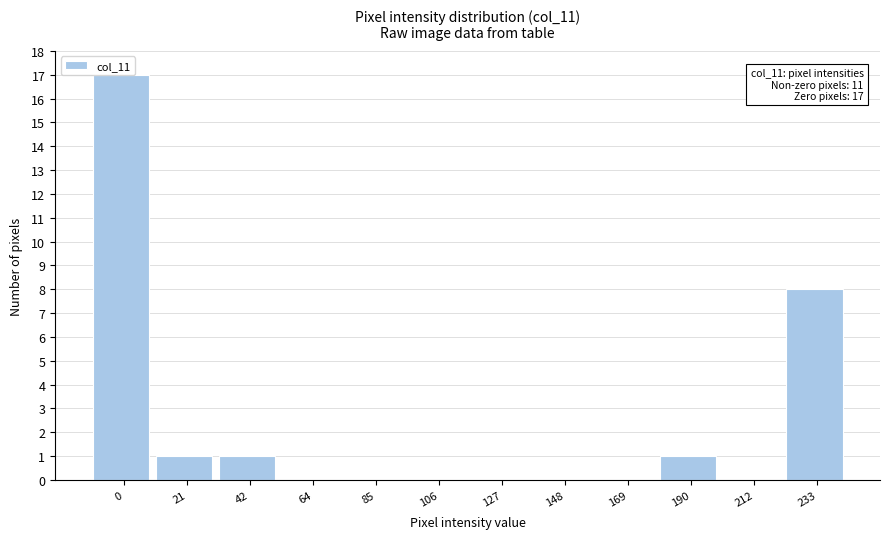

Is it true that the value at 148 is 0?

True